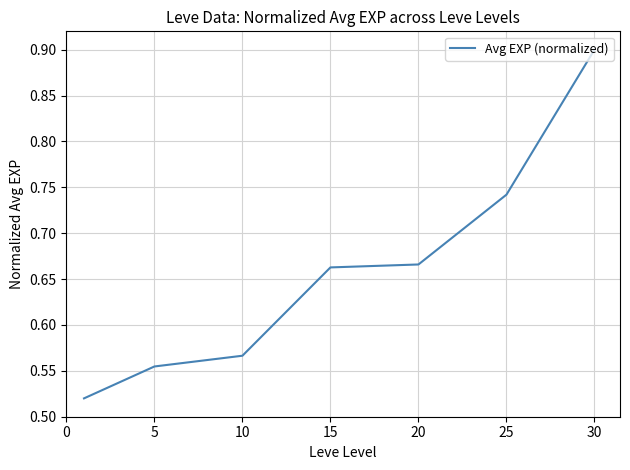

What is the greatest value displayed?

0.9